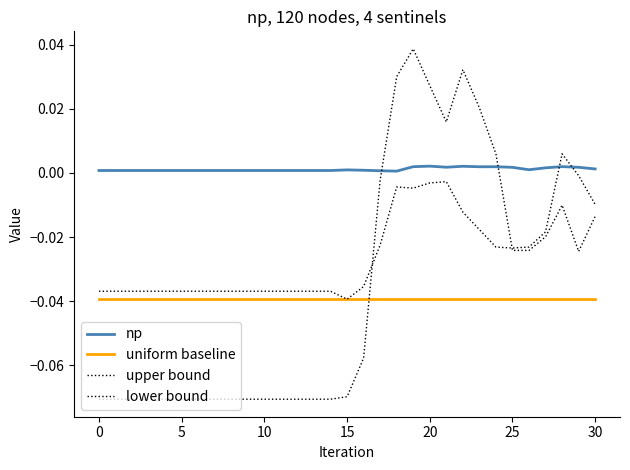

How many values in the lower bound series exceed 0?

7